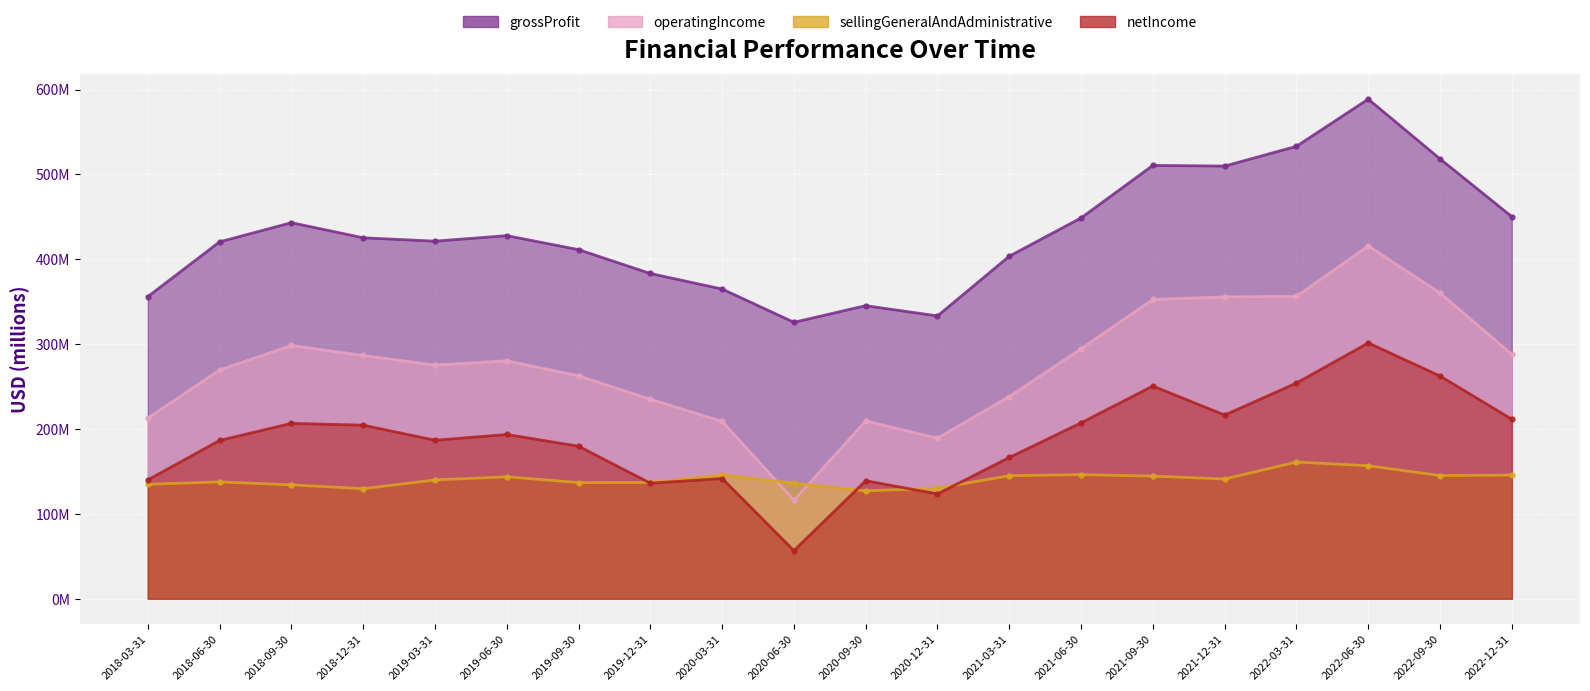

What is the label of the 9th point from the right?

2020-12-31